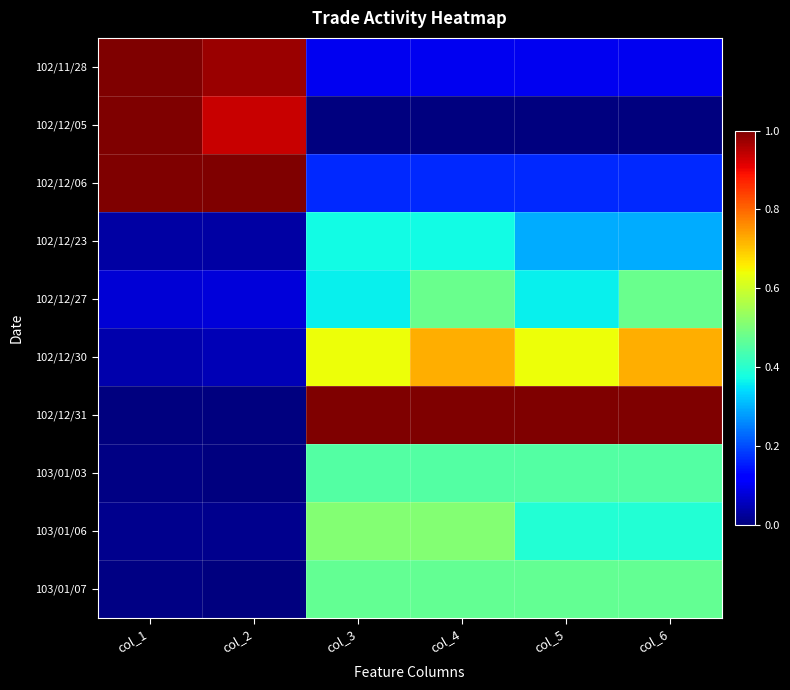

Count the number of data series in this chart.

10